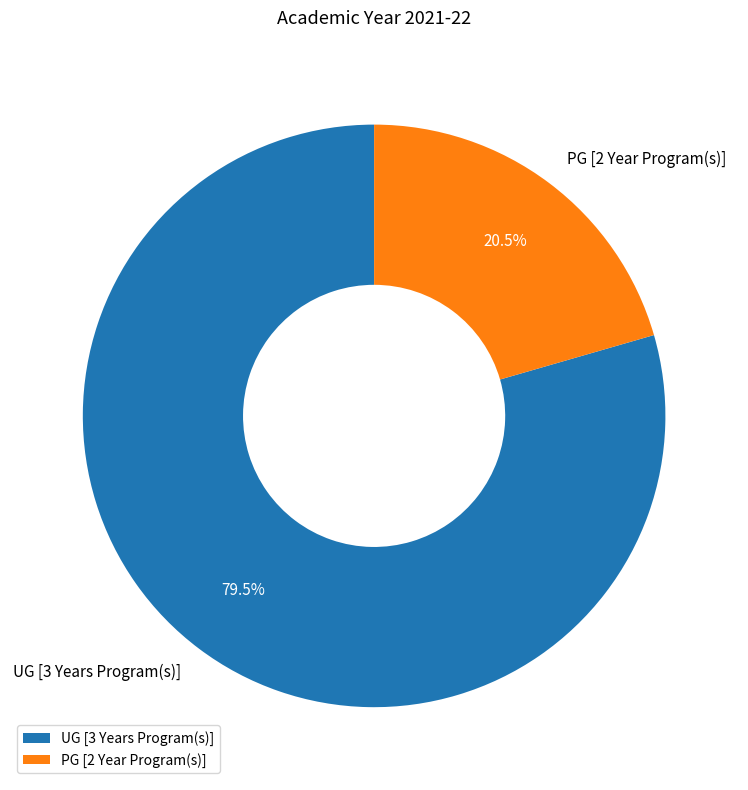

To the nearest percent, what is the difference between the UG [3 Years Program(s)] and PG [2 Year Program(s)] slice percentages?

59%